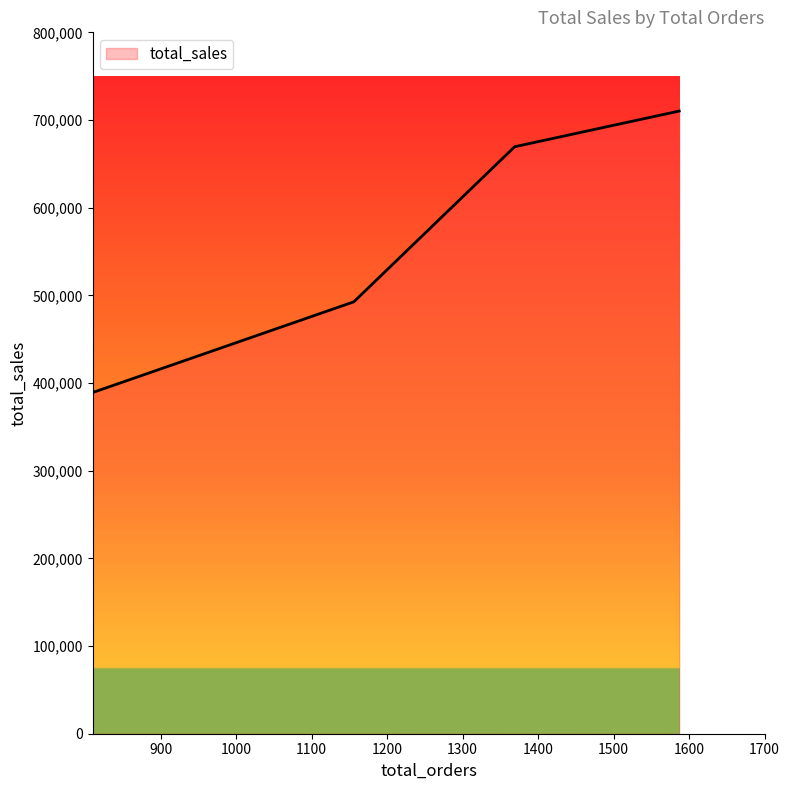

True or false: the data has more than 0 interior local peaks.

False